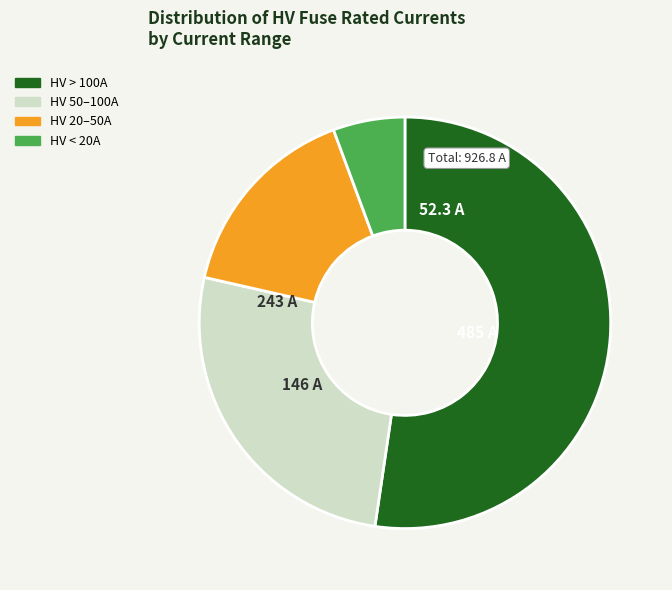

Which has a higher value, HV > 100A or HV 50–100A?

HV > 100A